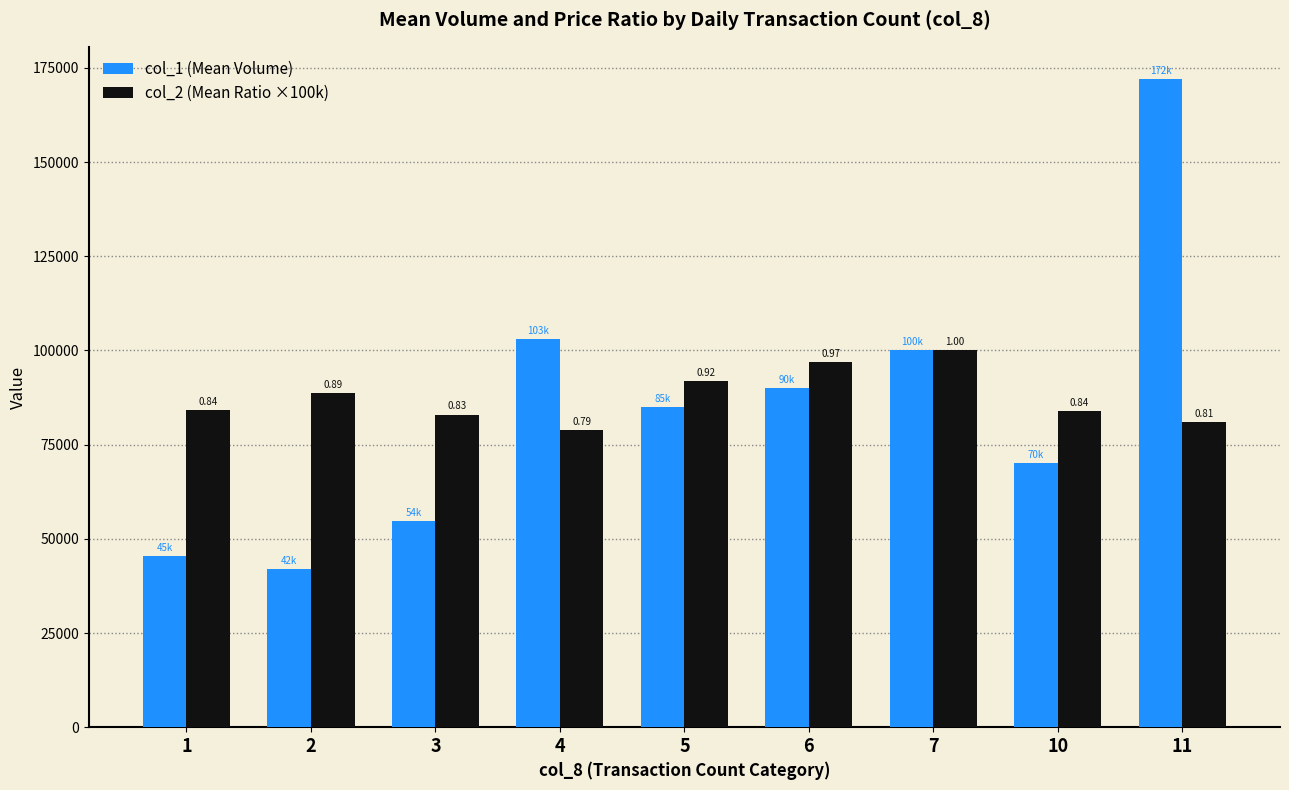

What is the difference between the second highest and minimum values in the col_1 (Mean Volume) series?

61000.0